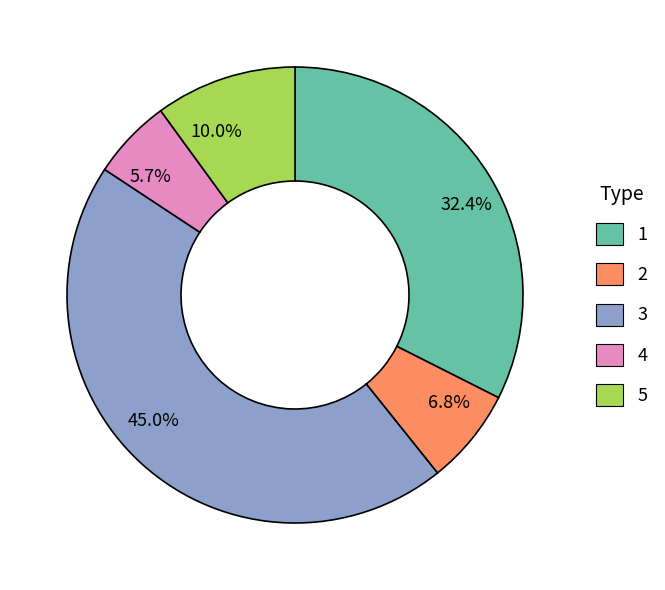

How many segments does this pie chart have?

5